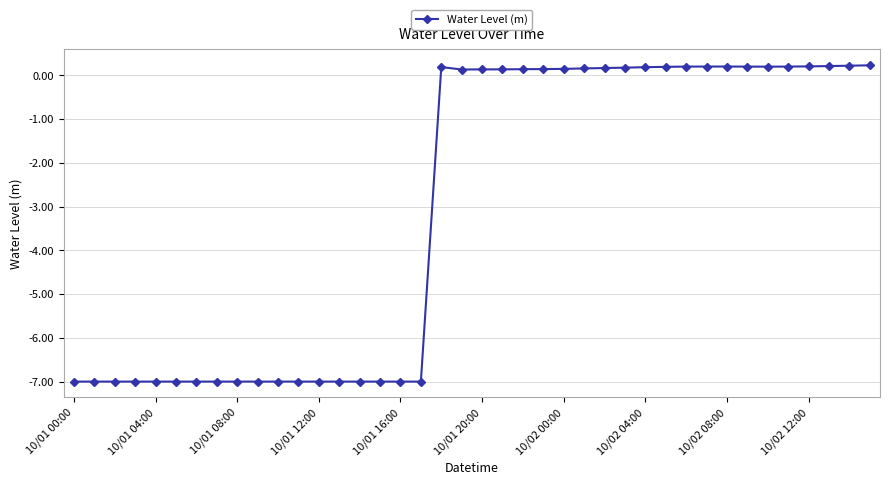

True or false: the data has more than 0 interior local peaks.

True